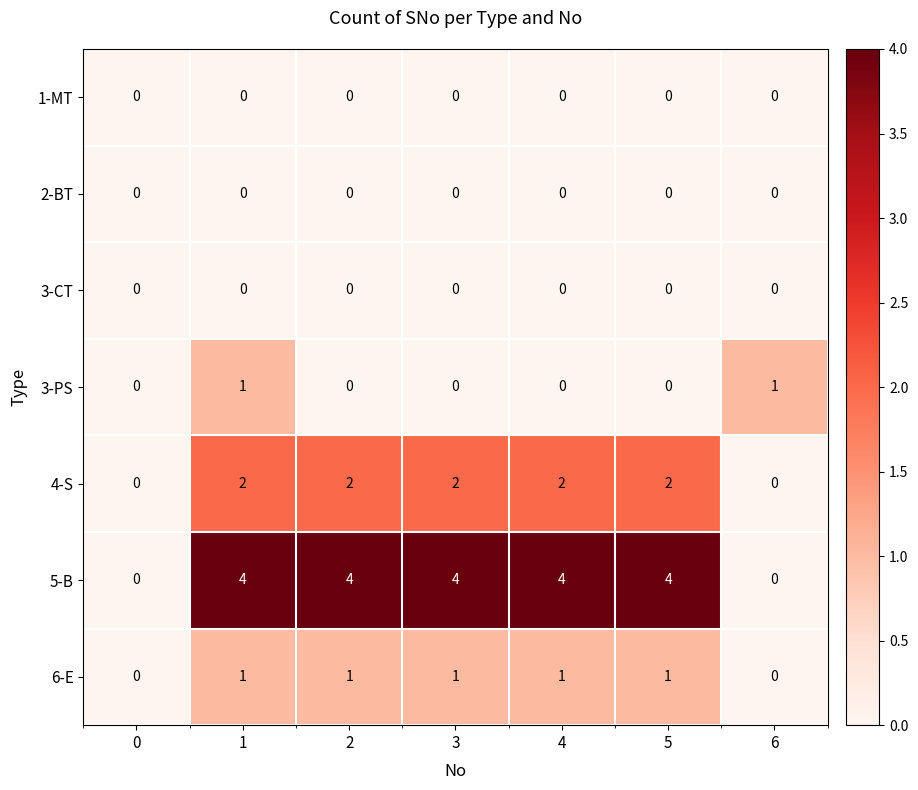

Which series has the widest spread of values?

5-B